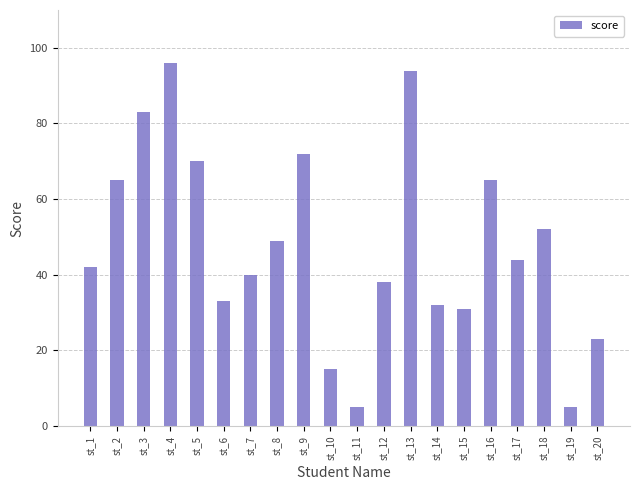

What is the maximum value shown in the chart?

96